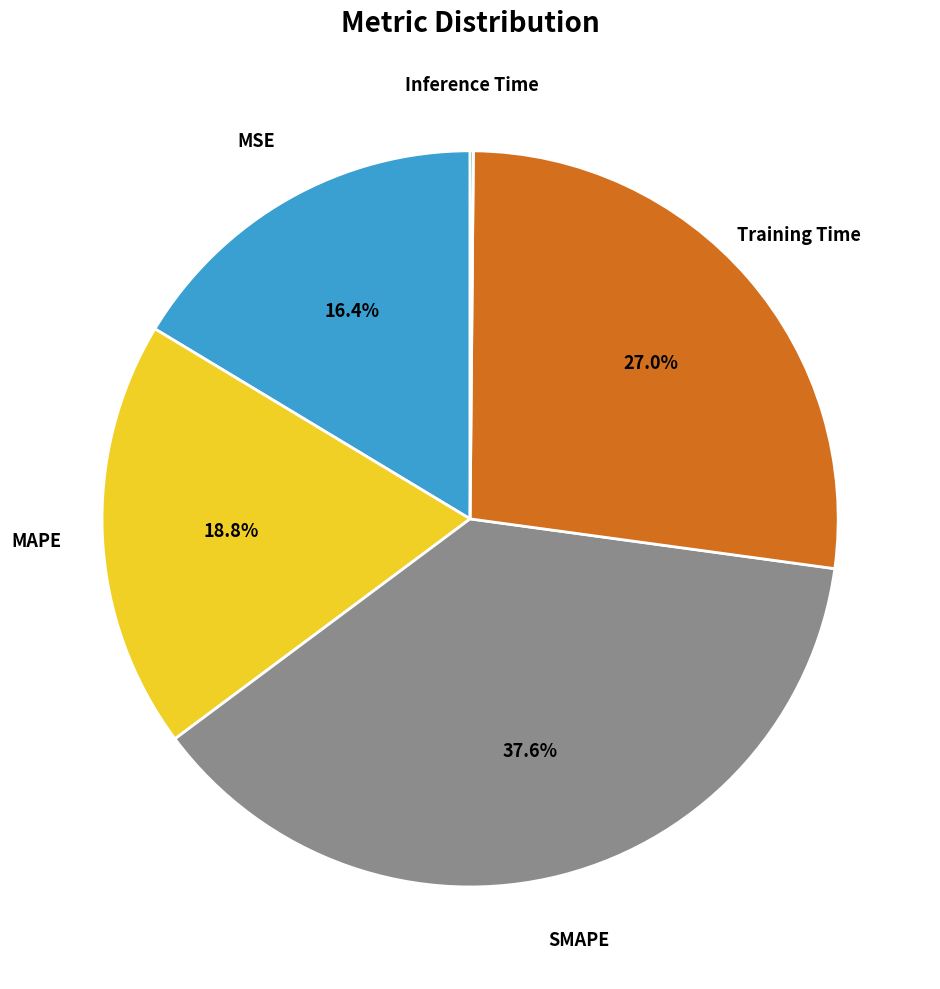

Is there a majority slice in this chart?

No